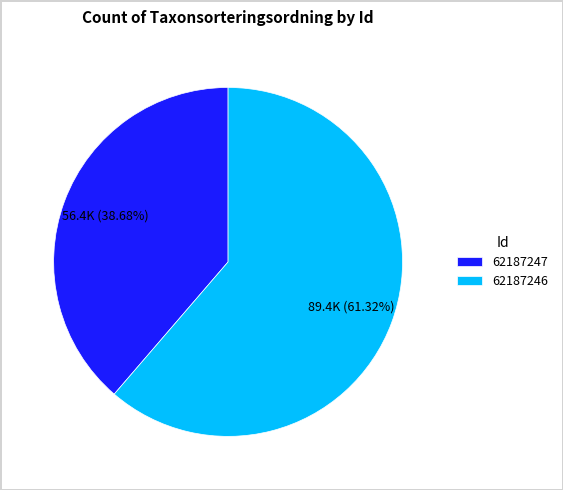

Which category has the smallest portion of the pie?

62187247